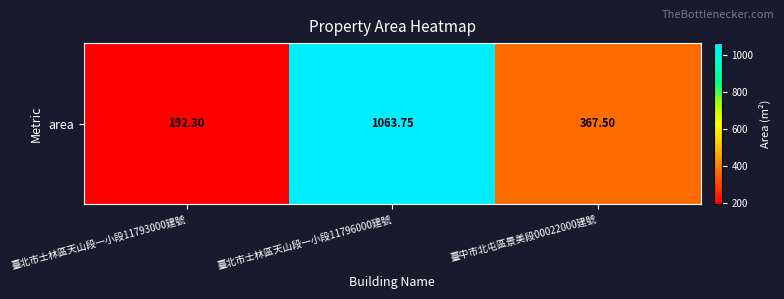

What is the ratio of the value at 臺北市士林區天山段一小段11796000建號 to the value at 臺中市北屯區景美段00022000建號?

2.9